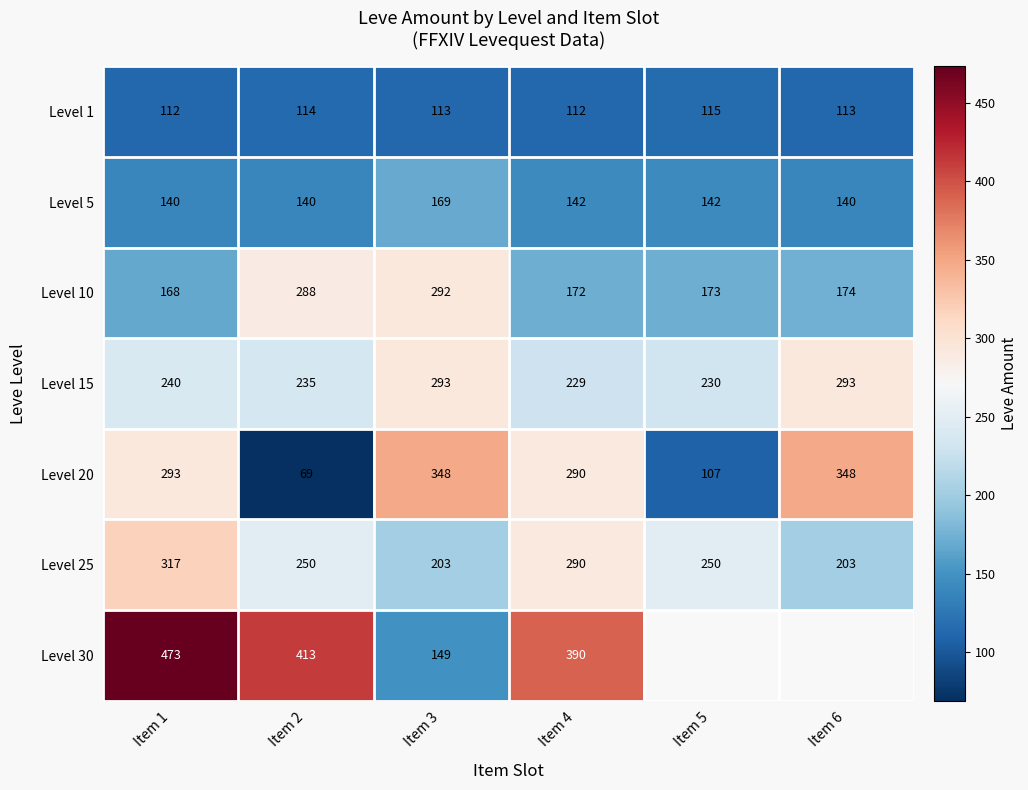

At which label is Level 10 closest to 230?

Item 6